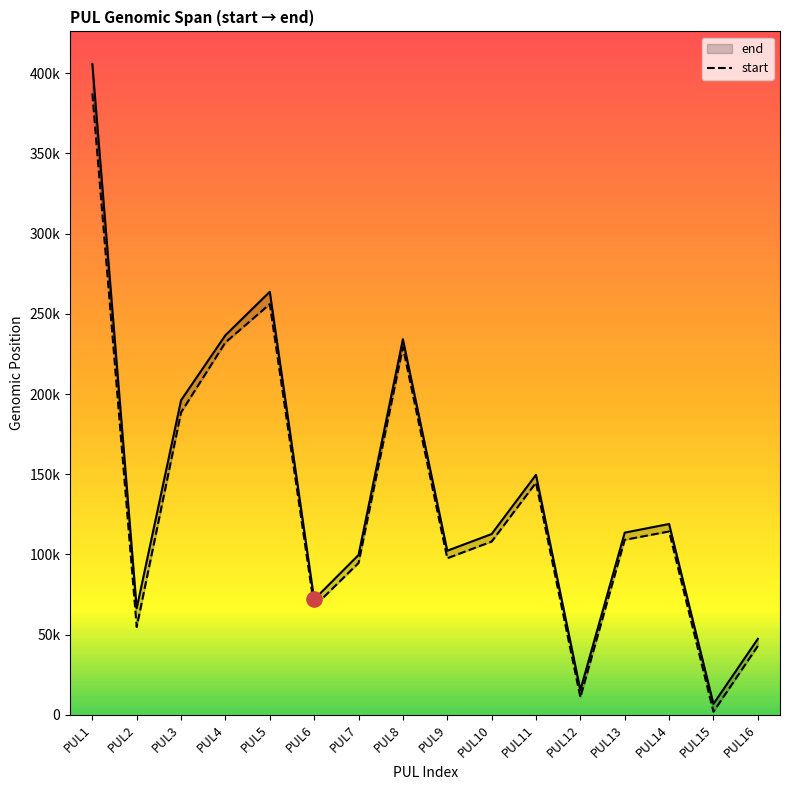

Approximately how many times larger is the value at PUL10 compared to PUL15?

55.7